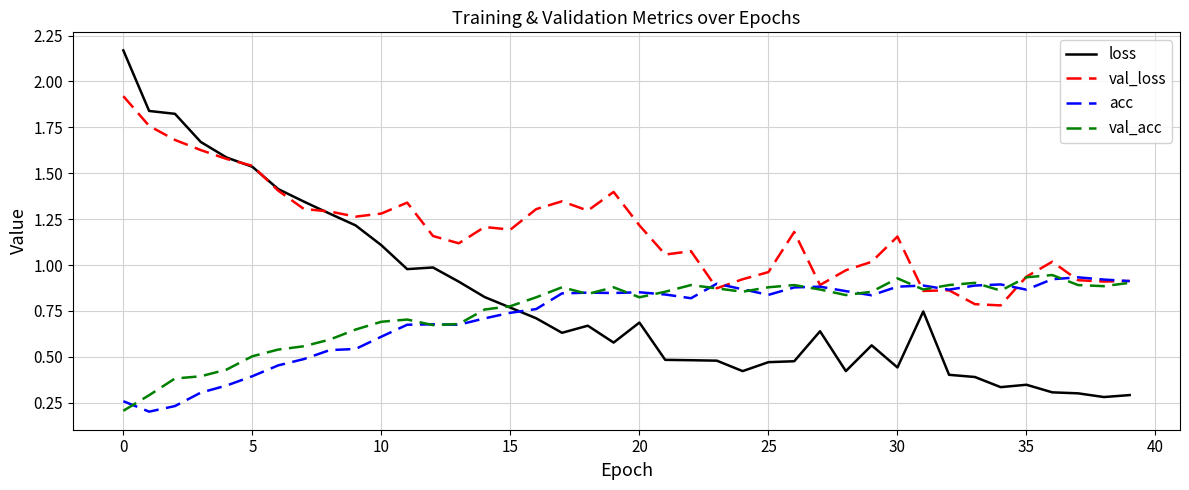

After their last crossing, which series has the higher values: loss or val_acc?

val_acc